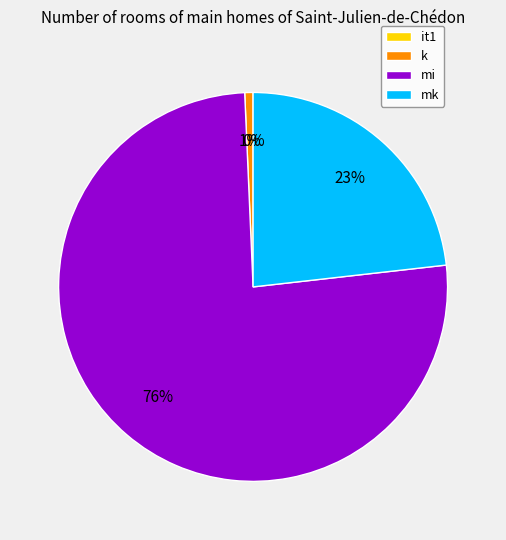

What is the largest slice in the pie chart?

mi